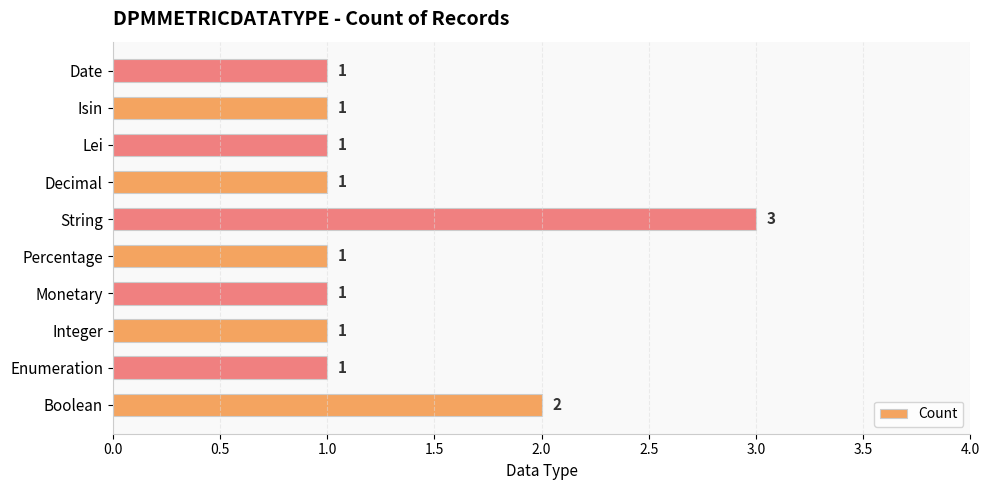

What is the ratio of the value at Isin to the value at String?

0.3